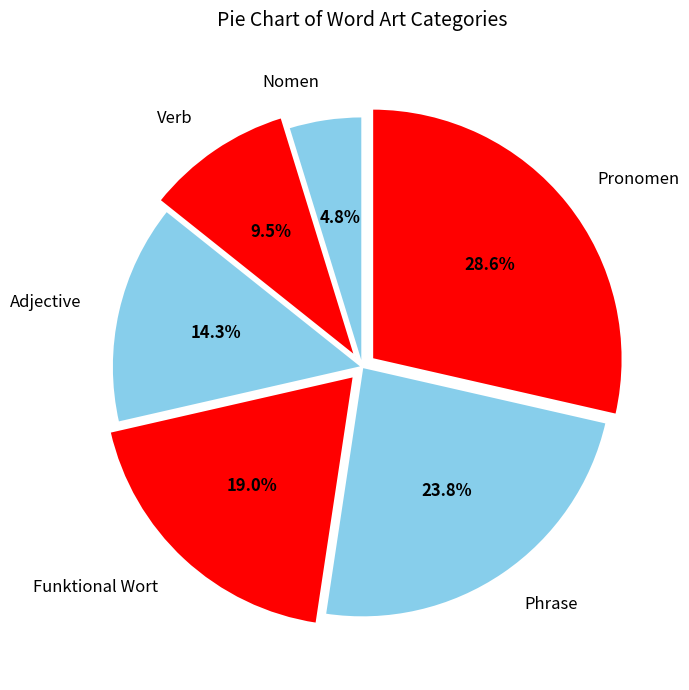

Rank the categories by value from lowest to highest.

Nomen, Verb, Adjective, Funktional Wort, Phrase, Pronomen